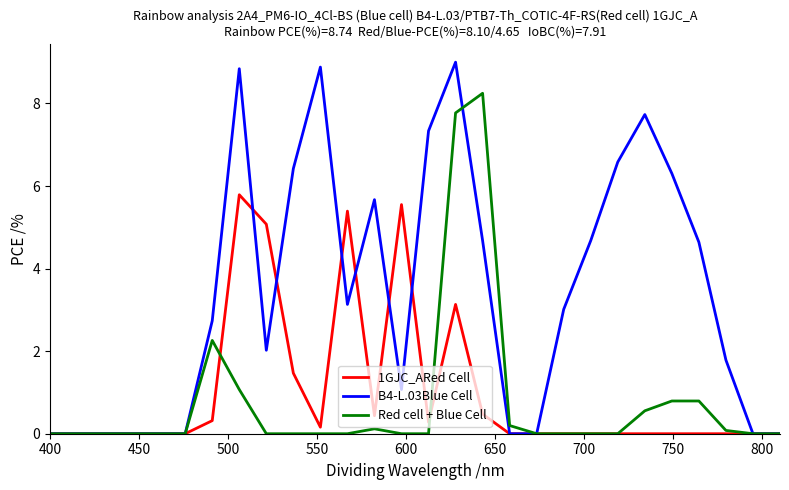

Rank the series by their maximum value, from lowest to highest.

1GJC_ARed Cell, Red cell + Blue Cell, B4-L.03Blue Cell